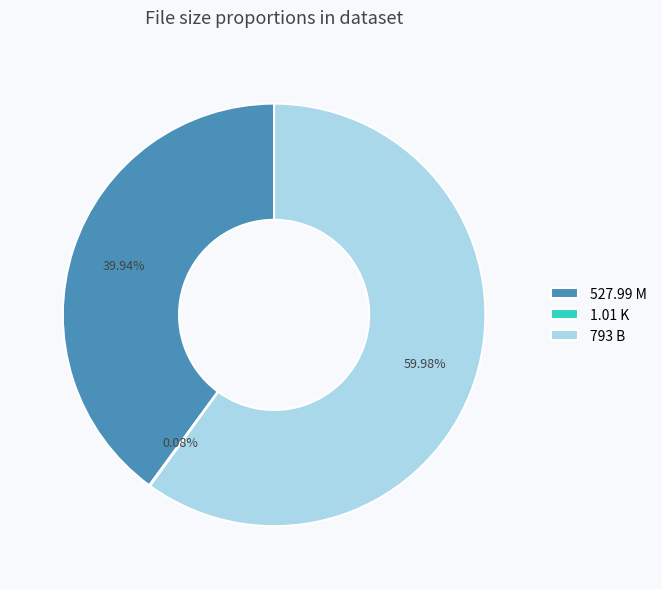

Approximately how many times larger is the value at 793 B compared to 527.99 M?

1.5